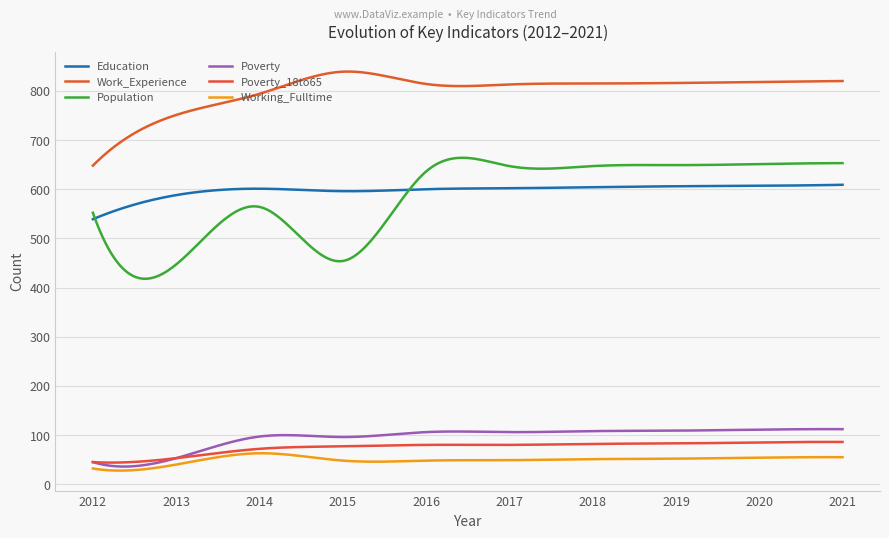

What is the value of the Working_Fulltime point at the 10th from the left?

55